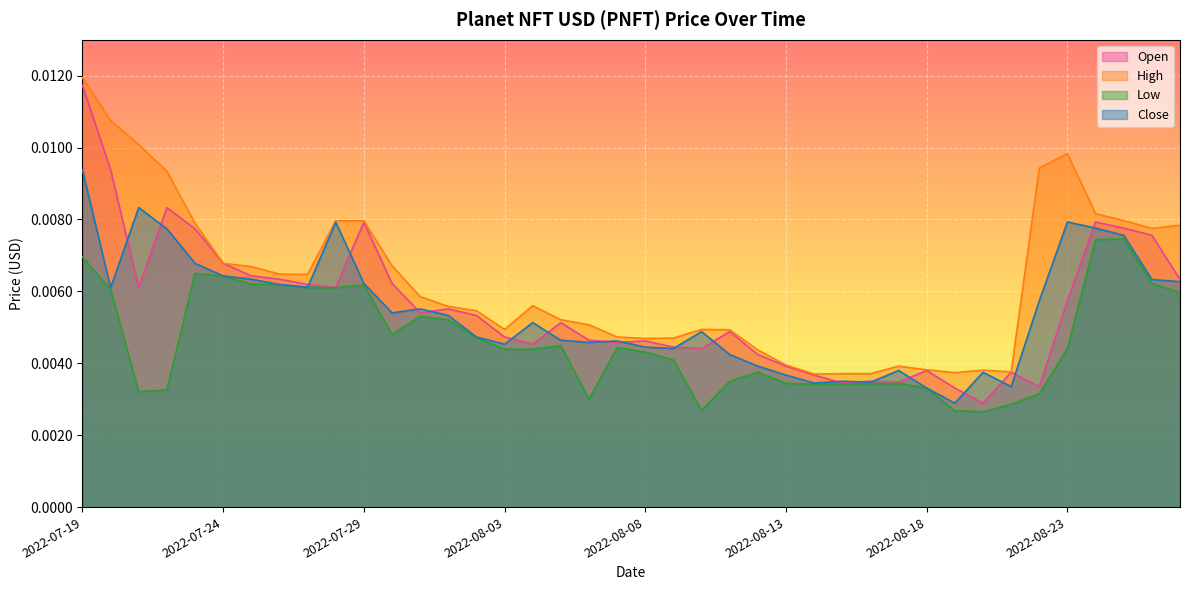

Count the Close values in the range 0 to 1.

40